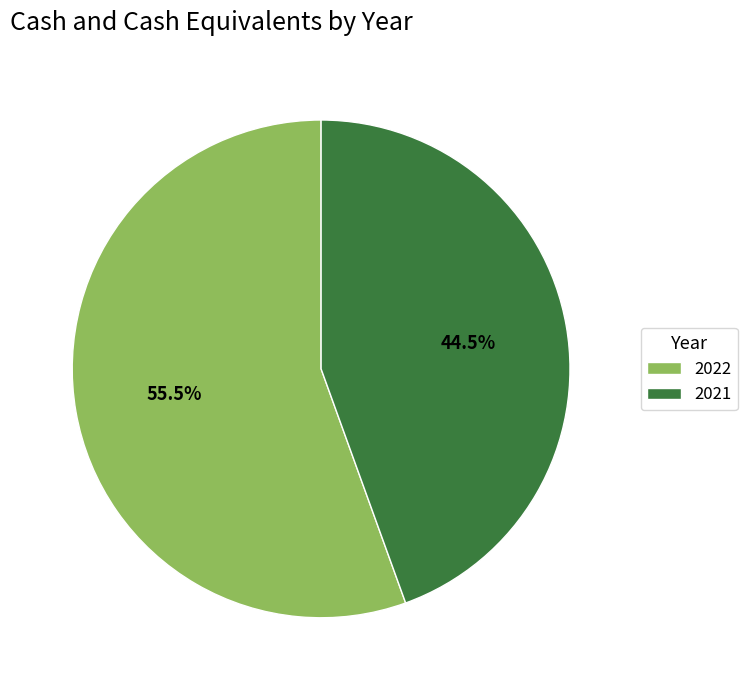

To the nearest percent, what is the difference between the 2021 and 2022 slice percentages?

11%